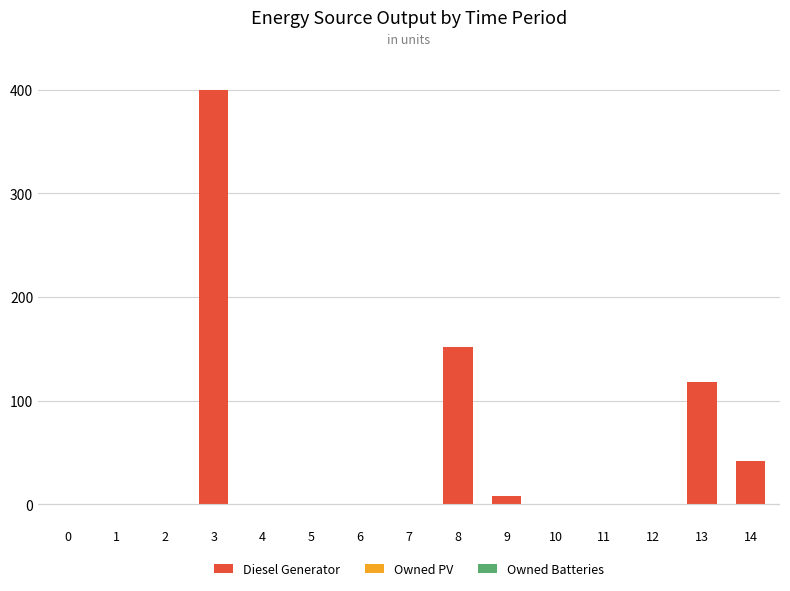

What is the sum of all values?

720